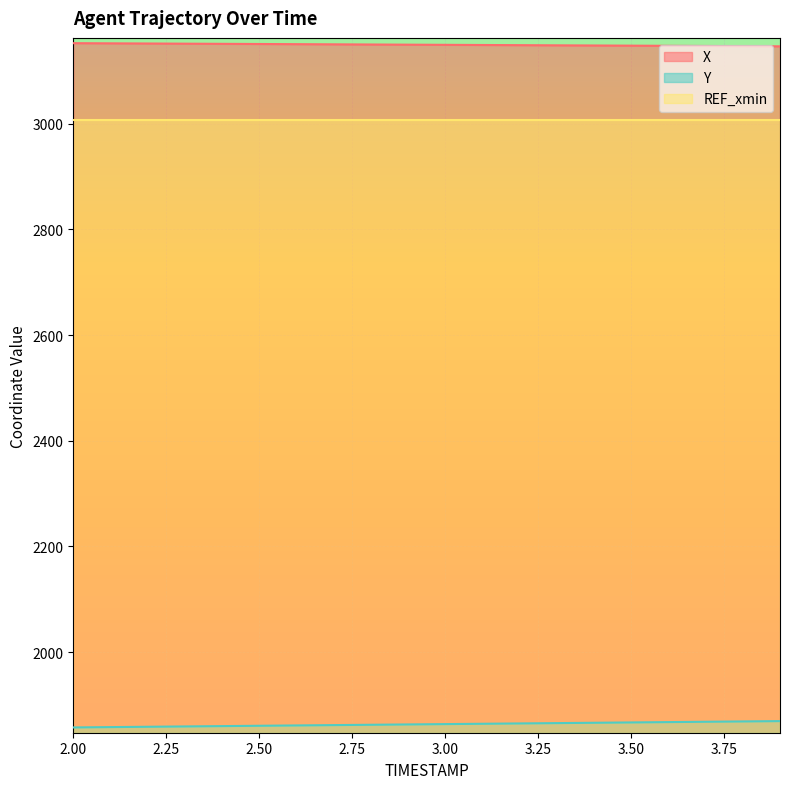

What is the smallest value displayed?

1857.6